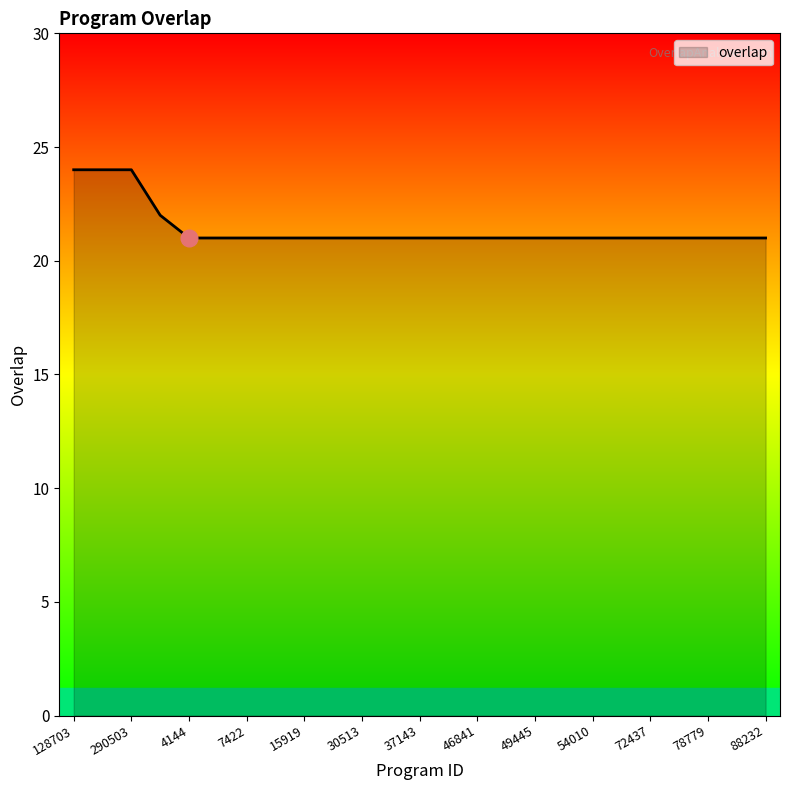

What is the maximum value shown in the chart?

24